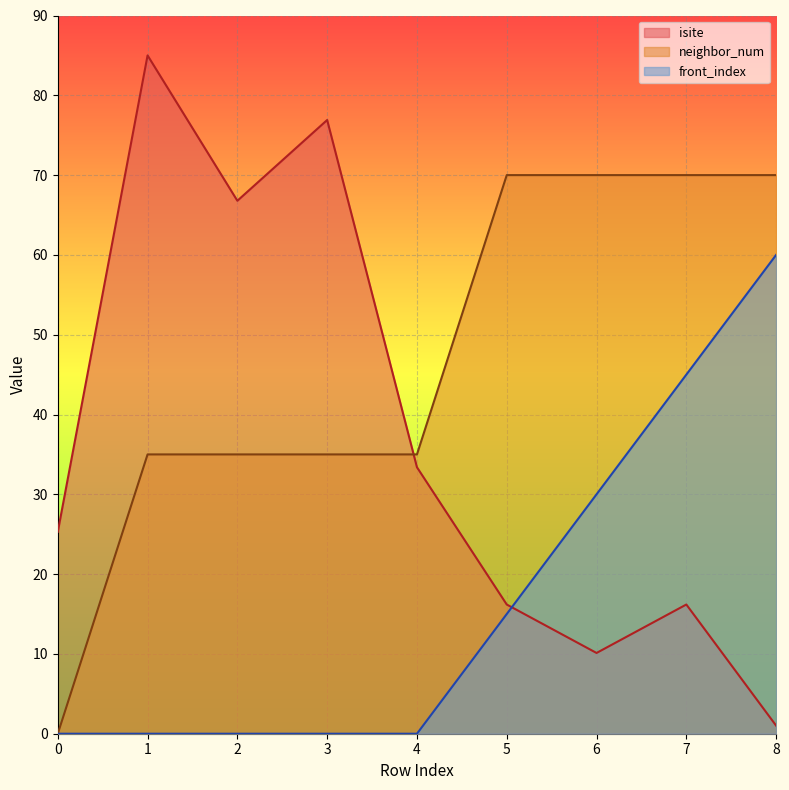

Between 2 and 4, which is larger?

2